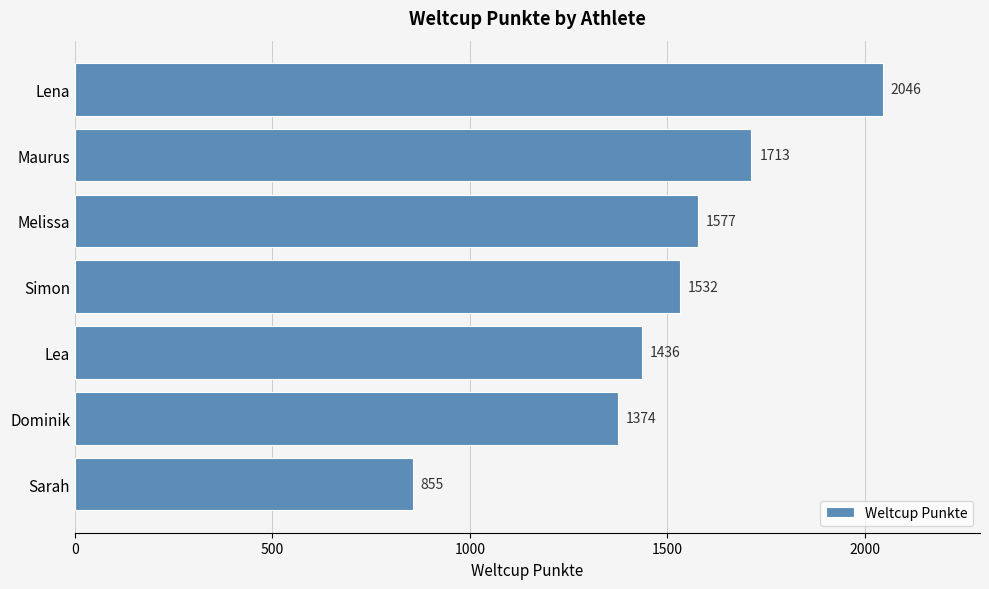

What position from the bottom is Sarah?

1